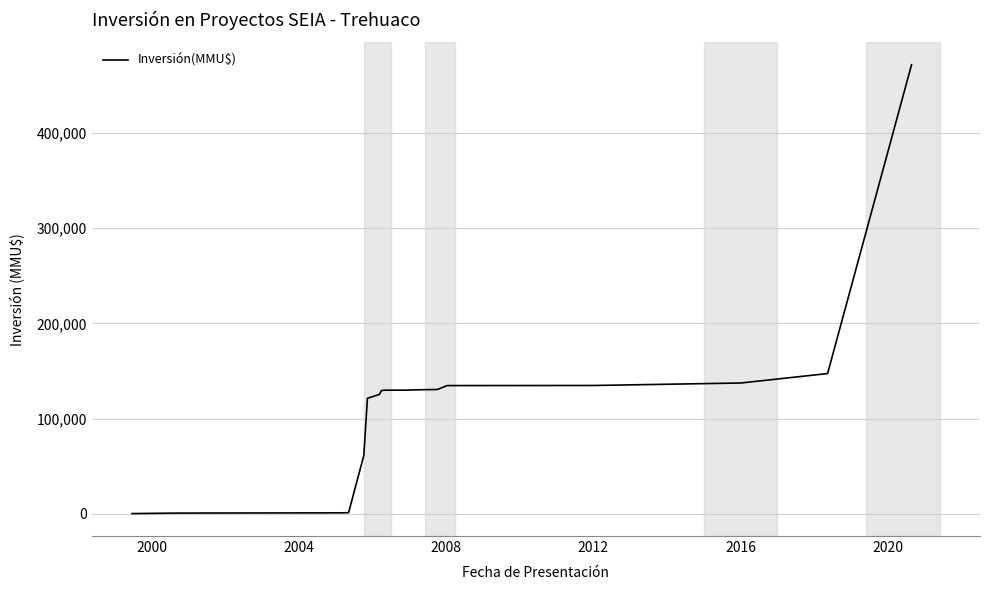

What is the maximum value shown in the chart?

471359